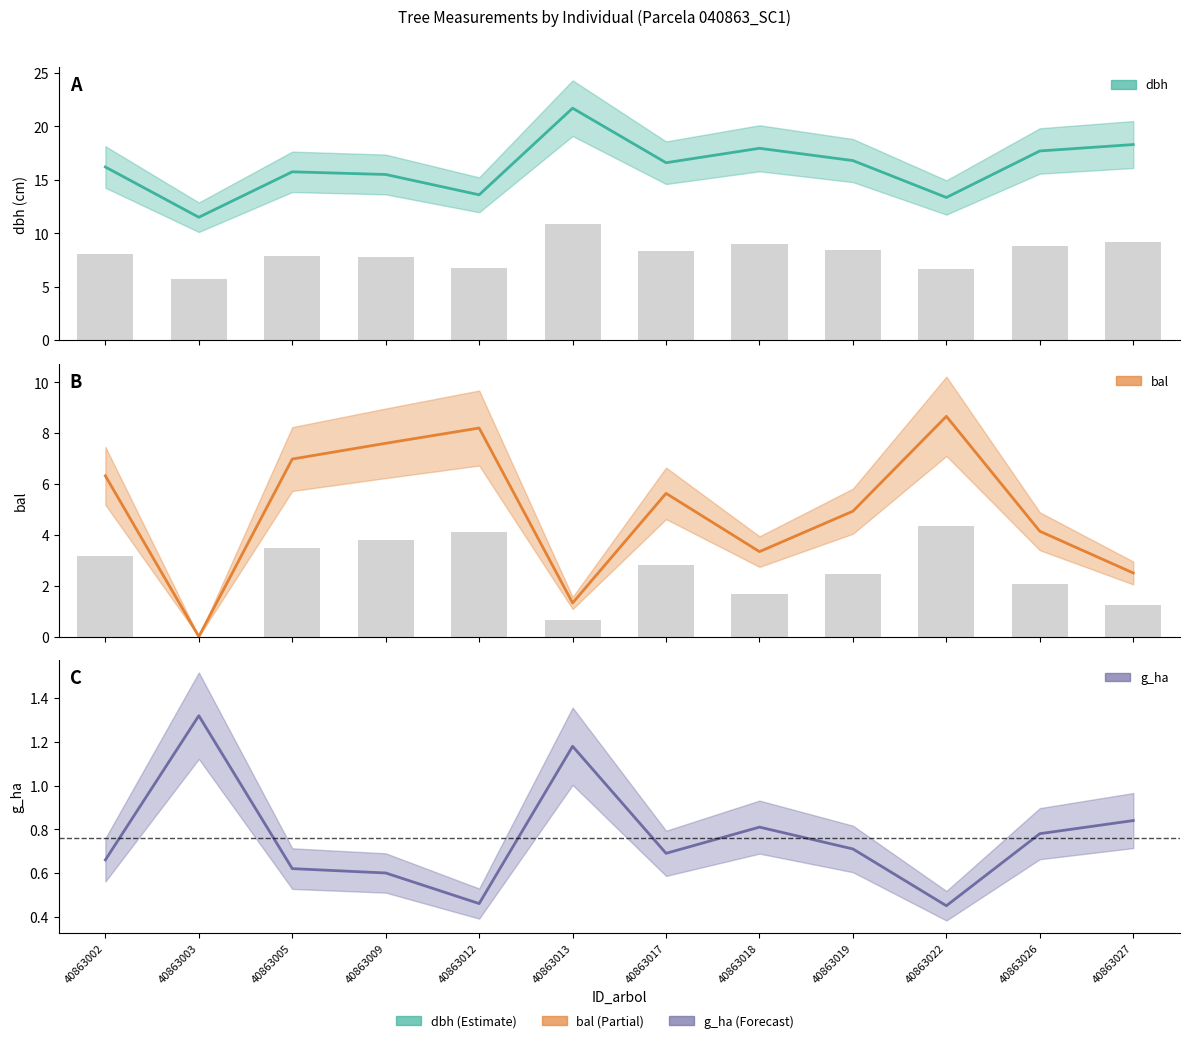

List the labels in order of bal_intrasp value, largest first.

40863022, 40863012, 40863009, 40863005, 40863002, 40863017, 40863019, 40863026, 40863018, 40863027, 40863013, 40863003